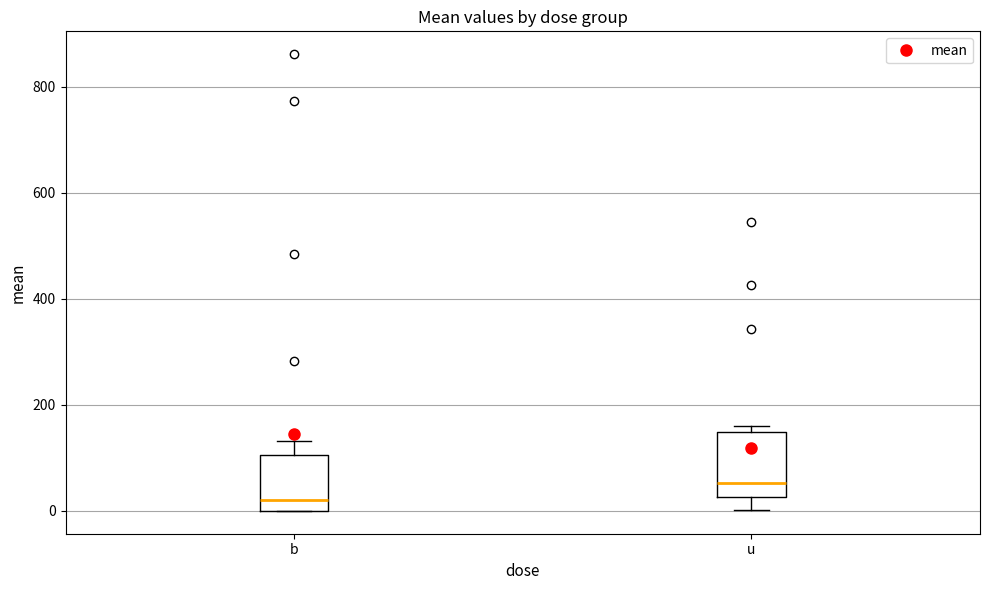

Where does the median line of the box for u sit on the y-axis? The values are not printed on the chart, so give them approximately, as read against the axis.

60